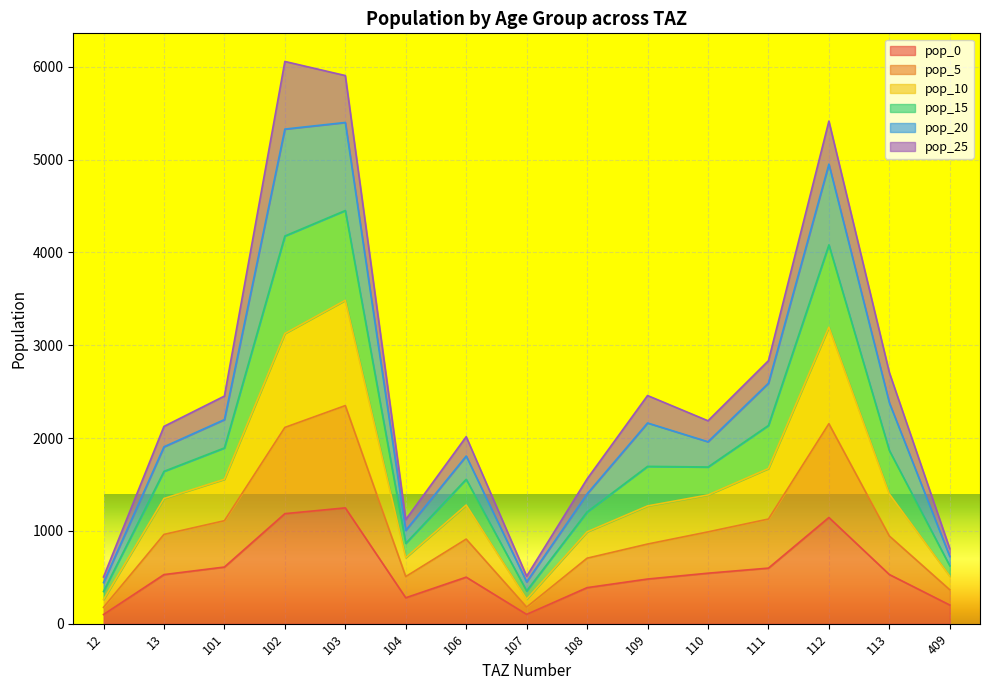

List the labels in order of pop_10 value, largest first.

103, 102, 112, 111, 101, 113, 109, 110, 13, 106, 108, 104, 409, 107, 12